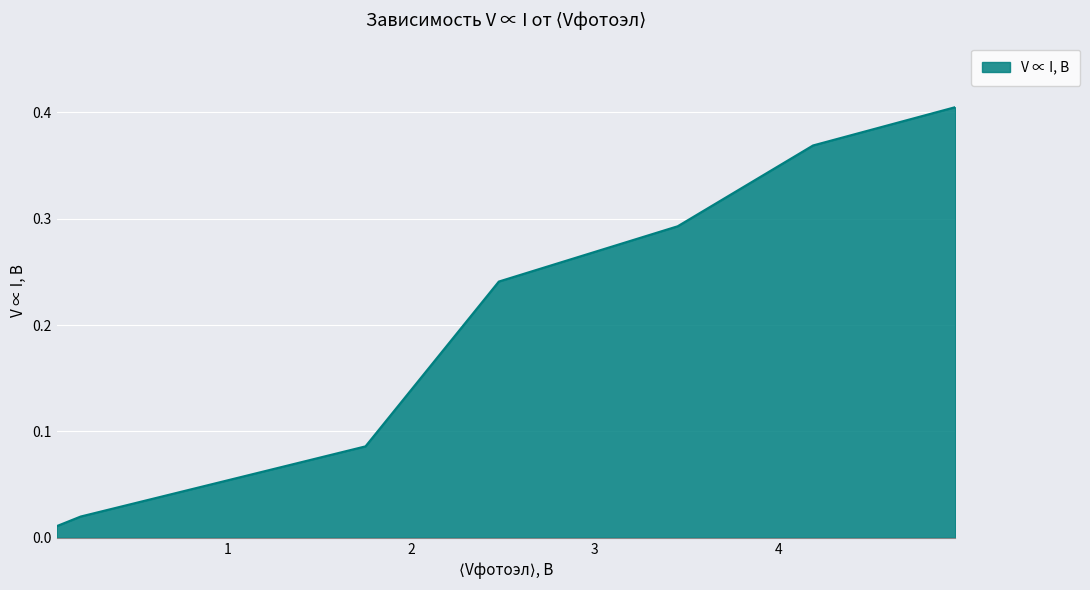

True or false: there are more than 2 points higher than both neighbors.

False